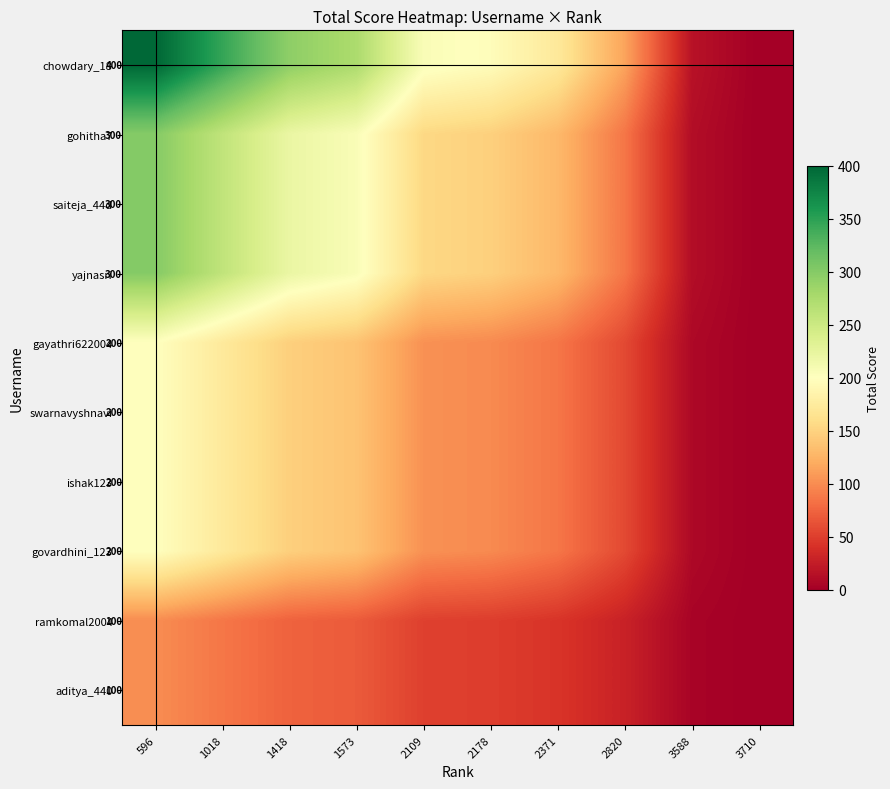

At how many categories does at least one series exceed 261?

4